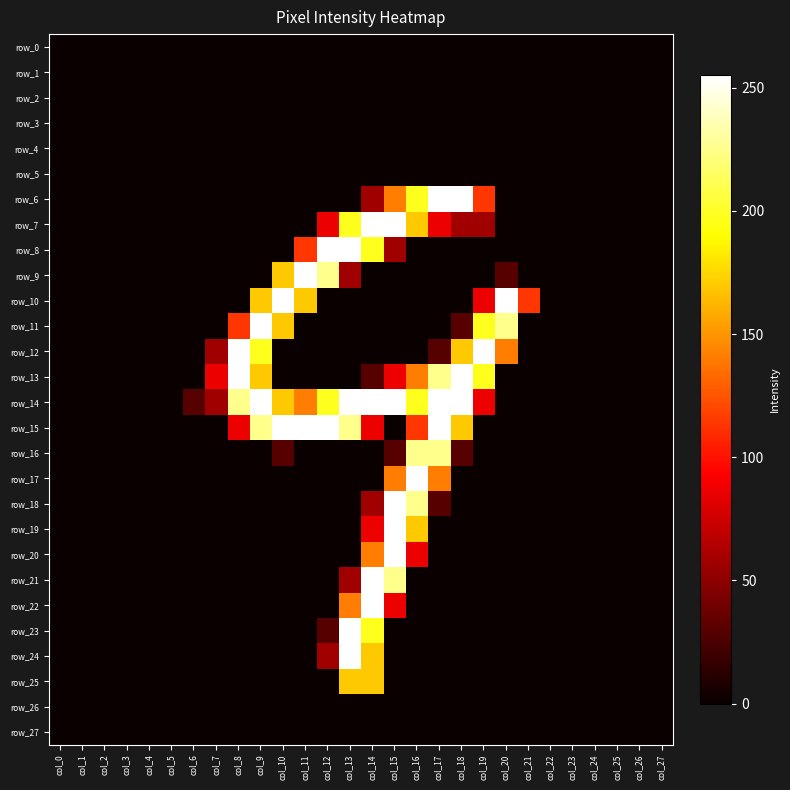

At which label does row_4 reach its minimum?

col_0